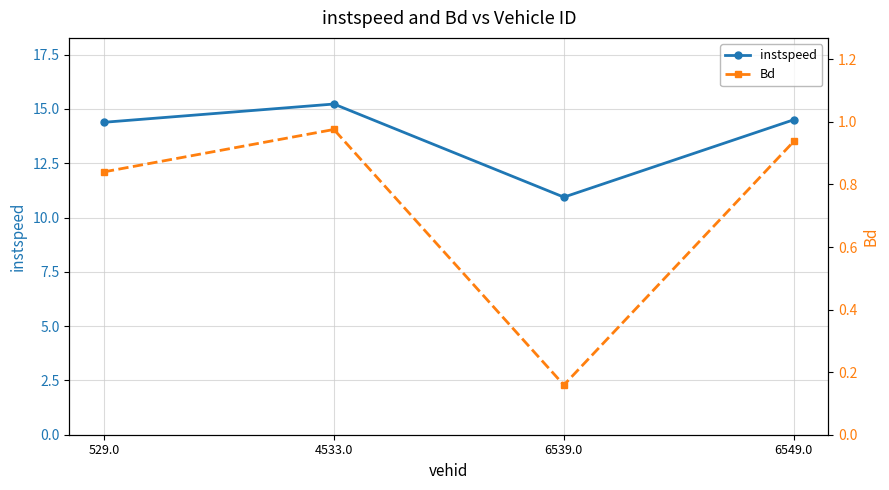

At 6549.0, list the series in order from largest to smallest.

instspeed, Bd